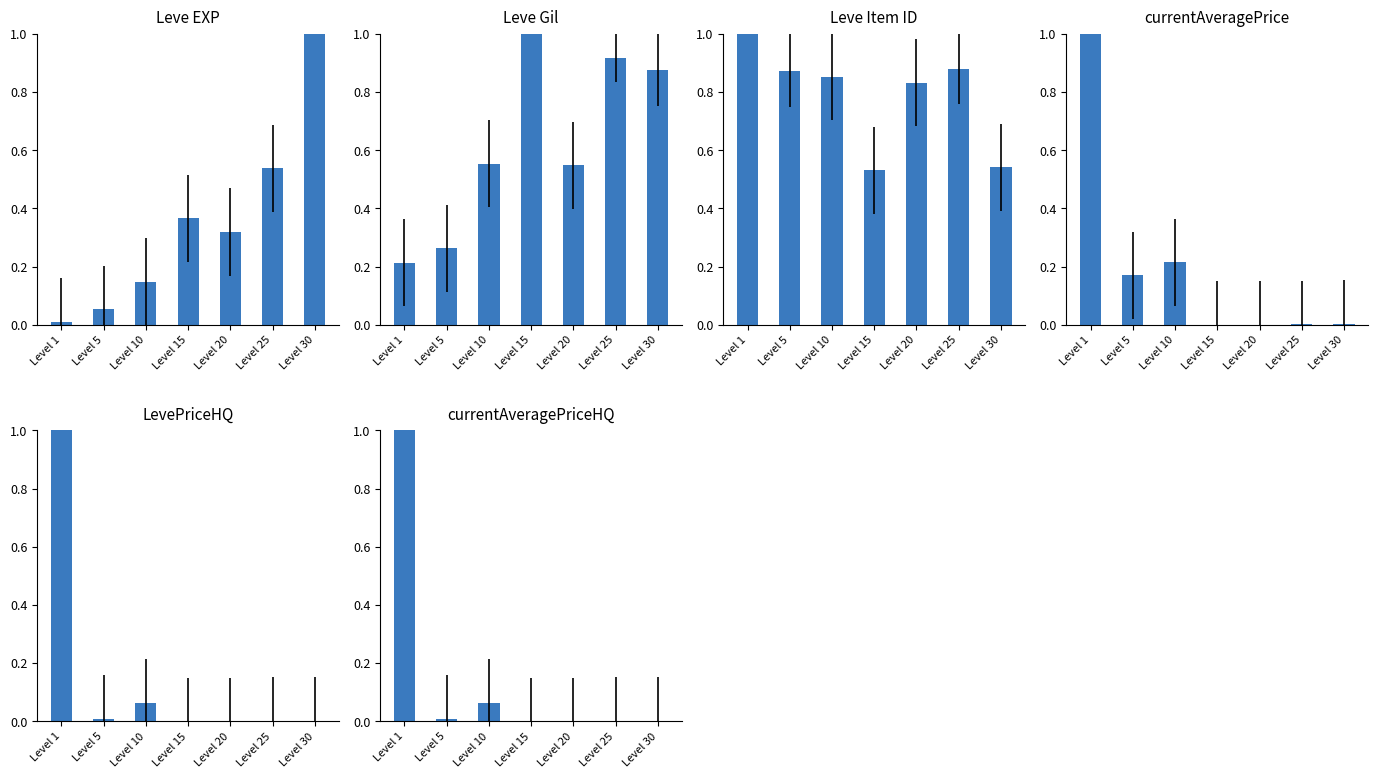

Which has a higher value, Level 20 or Level 1?

Level 20